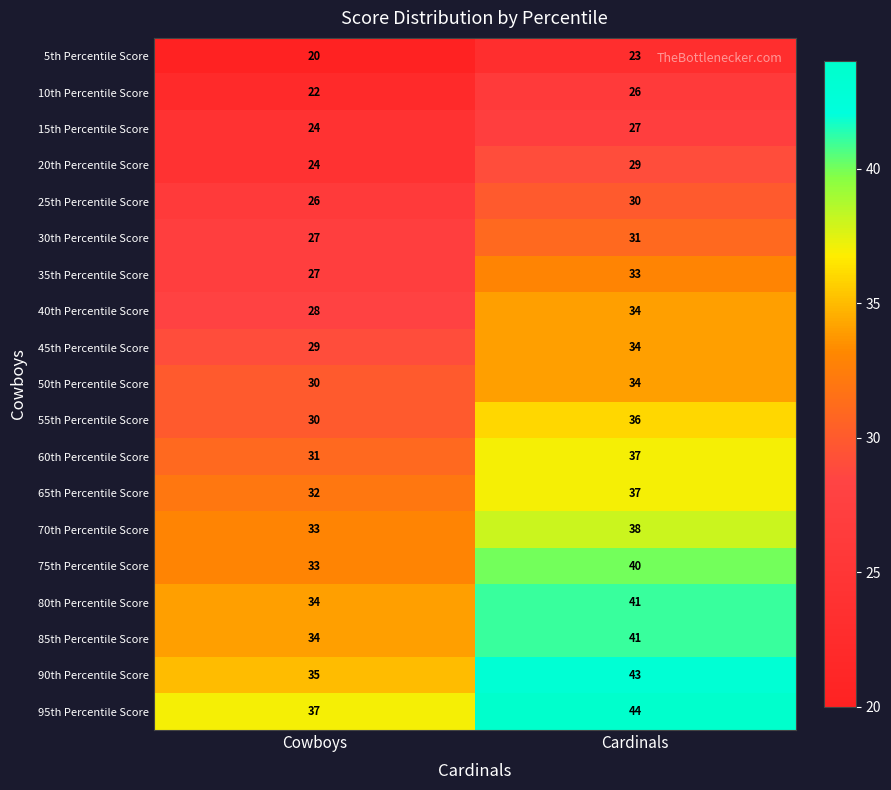

True or false: 85th Percentile Score has a value of 34 at Cowboys.

True